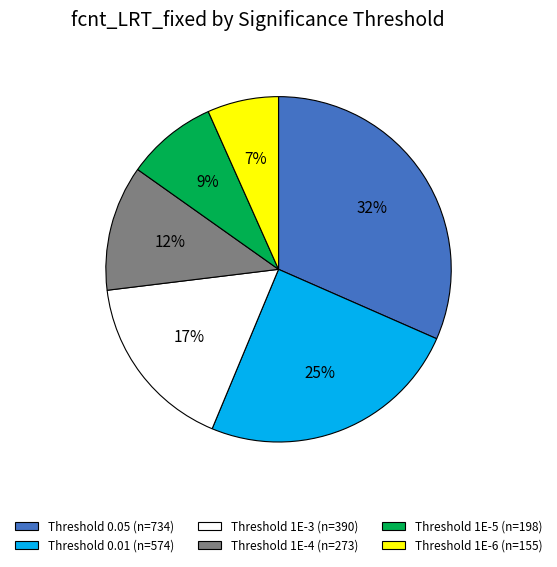

To the nearest percent, what is the average slice percentage?

17%